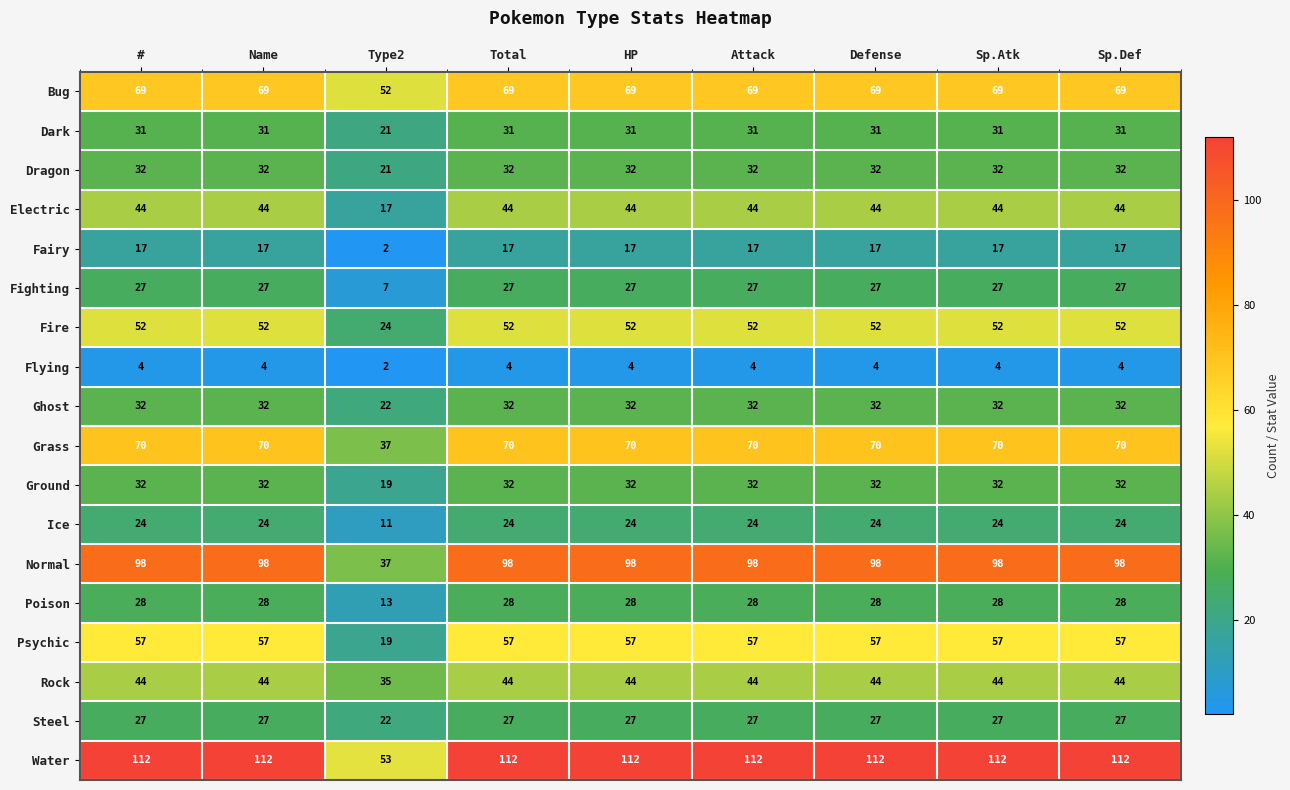

What is the total value across all series at Type2?

414